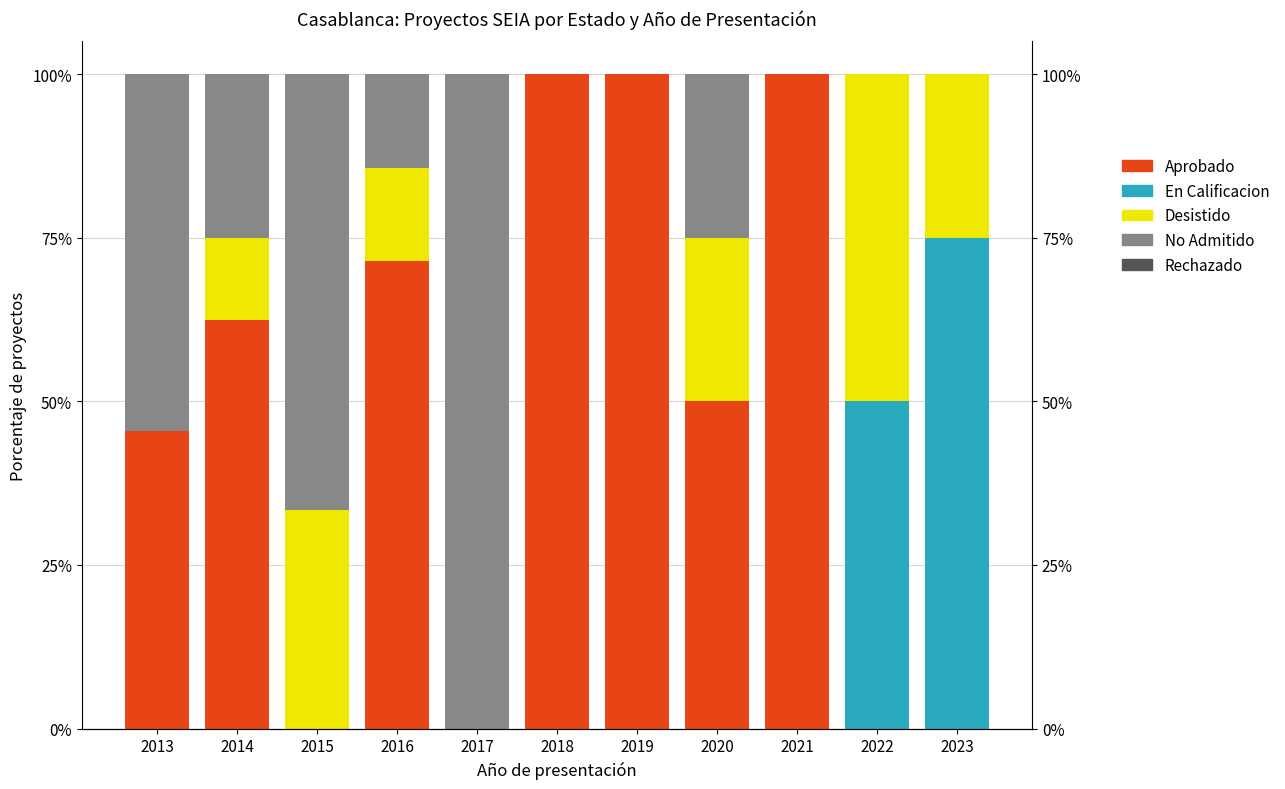

Reading left to right, extract all data points from this chart.

Aprobado: 45.5	62.5	0.0	71.4	0.0	100.0	100.0	50.0	100.0	0.0	0.0
En Calificacion: 0.0	0.0	0.0	0.0	0.0	0.0	0.0	0.0	0.0	50.0	75.0
Desistido: 0.0	12.5	33.3	14.3	0.0	0.0	0.0	25.0	0.0	50.0	25.0
No Admitido: 54.5	25.0	66.7	14.3	100.0	0.0	0.0	25.0	0.0	0.0	0.0
Rechazado: 0.0	0.0	0.0	0.0	0.0	0.0	0.0	0.0	0.0	0.0	0.0